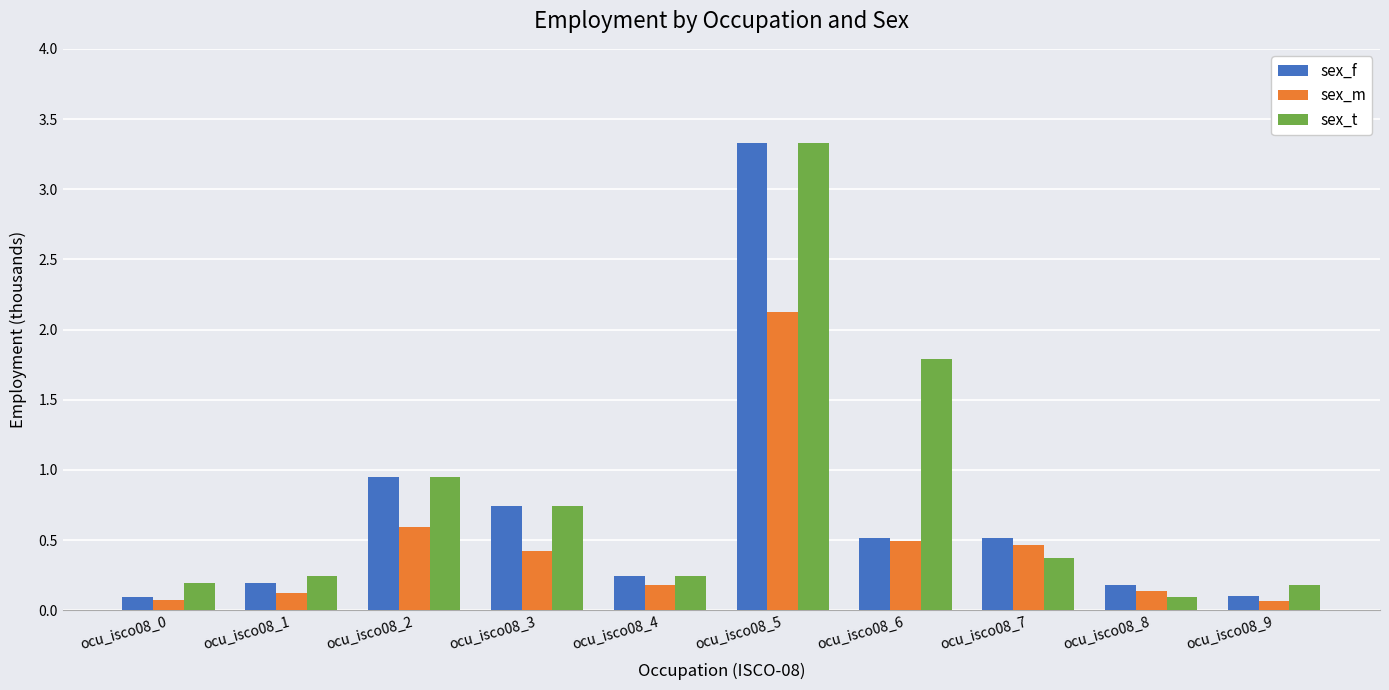

List the series in order of their overall mean, highest first.

sex_t, sex_f, sex_m